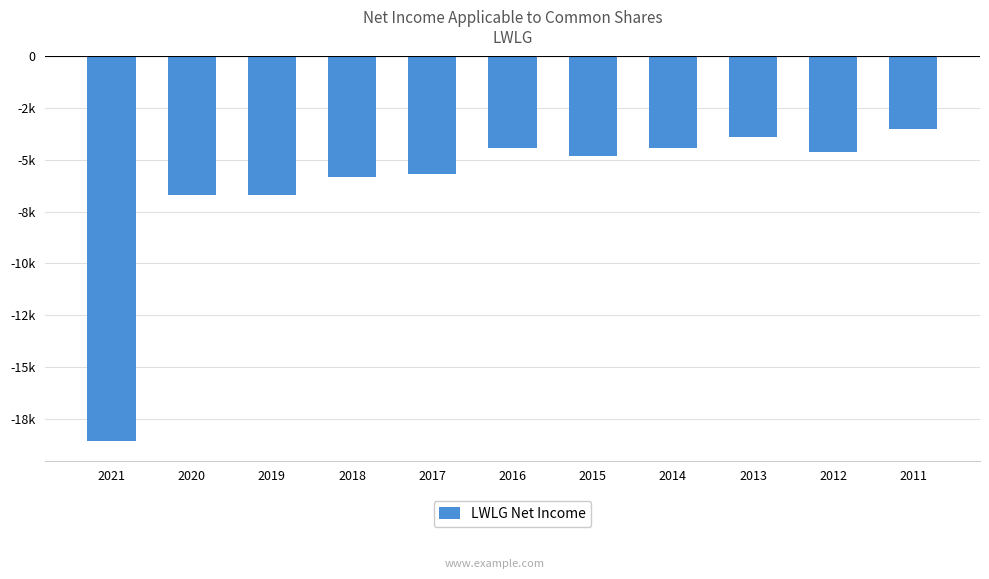

Rank the categories by value from highest to lowest.

2011, 2013, 2016, 2014, 2012, 2015, 2017, 2018, 2020, 2019, 2021